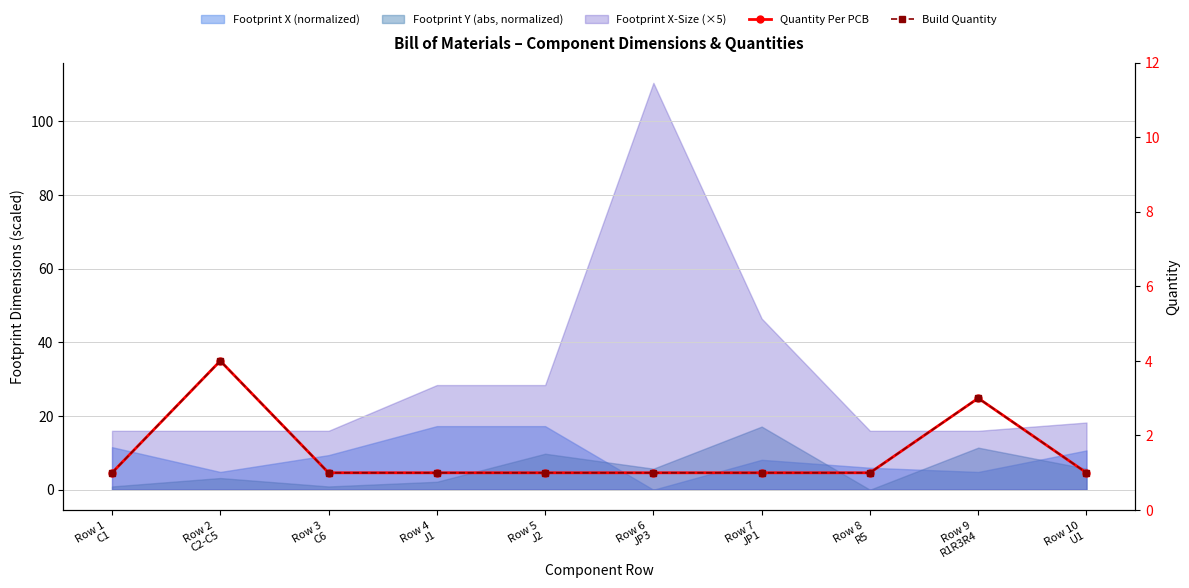

What is the difference between the maximum and minimum values in the Build Quantity series?

3